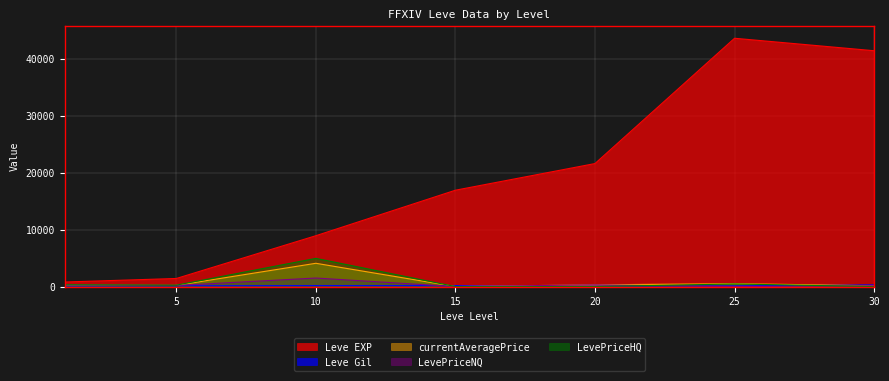

What is the minimum value for Leve Gil?

101.0